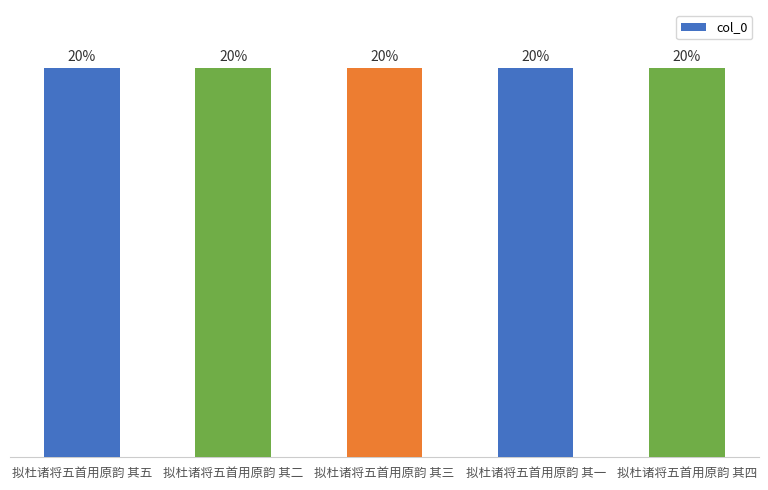

Are the bars horizontal?

No